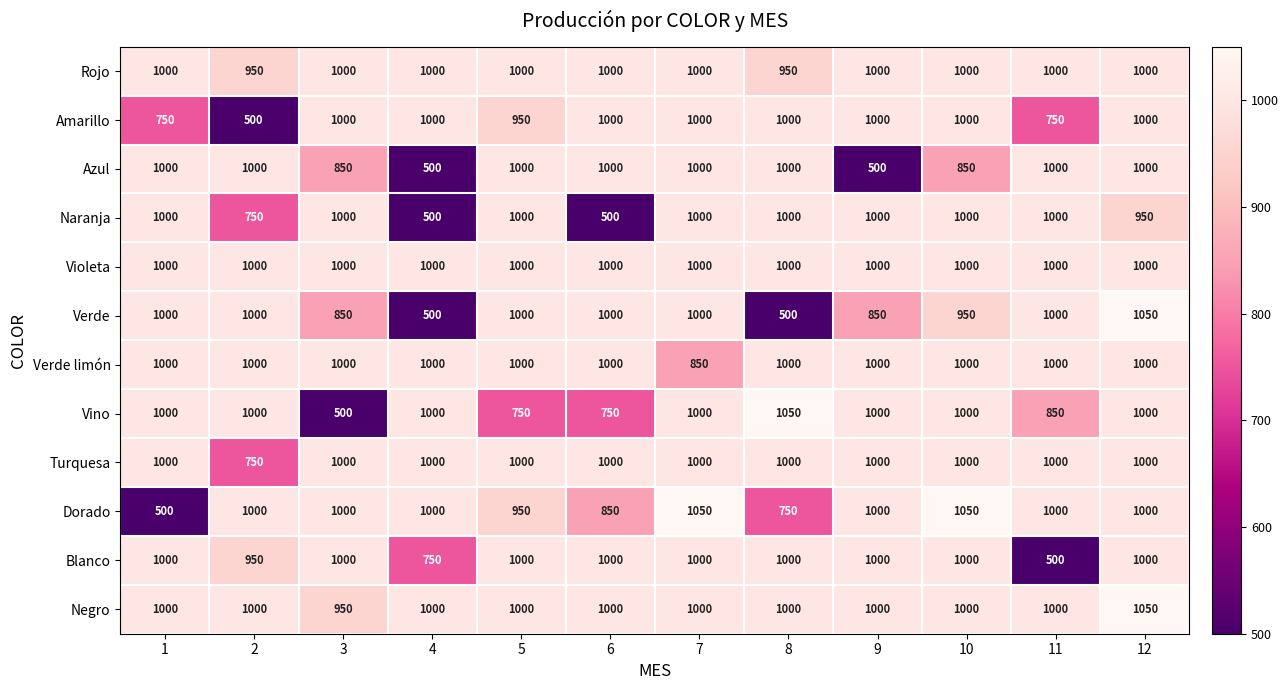

What is the lowest value of the Rojo series?

950